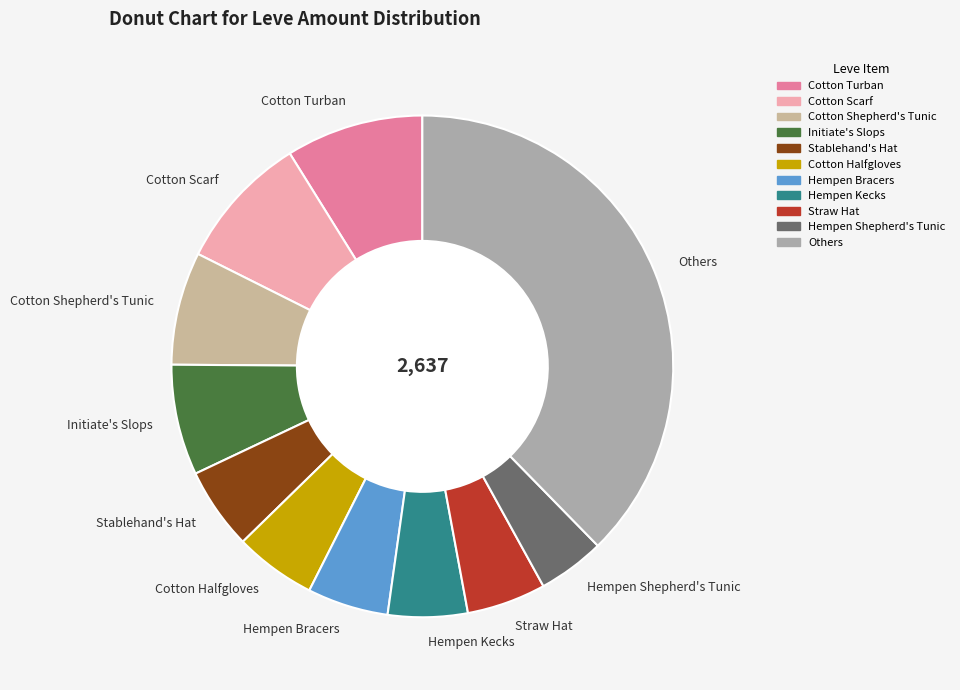

Which category has the smallest portion of the pie?

Hempen Shepherd's Tunic